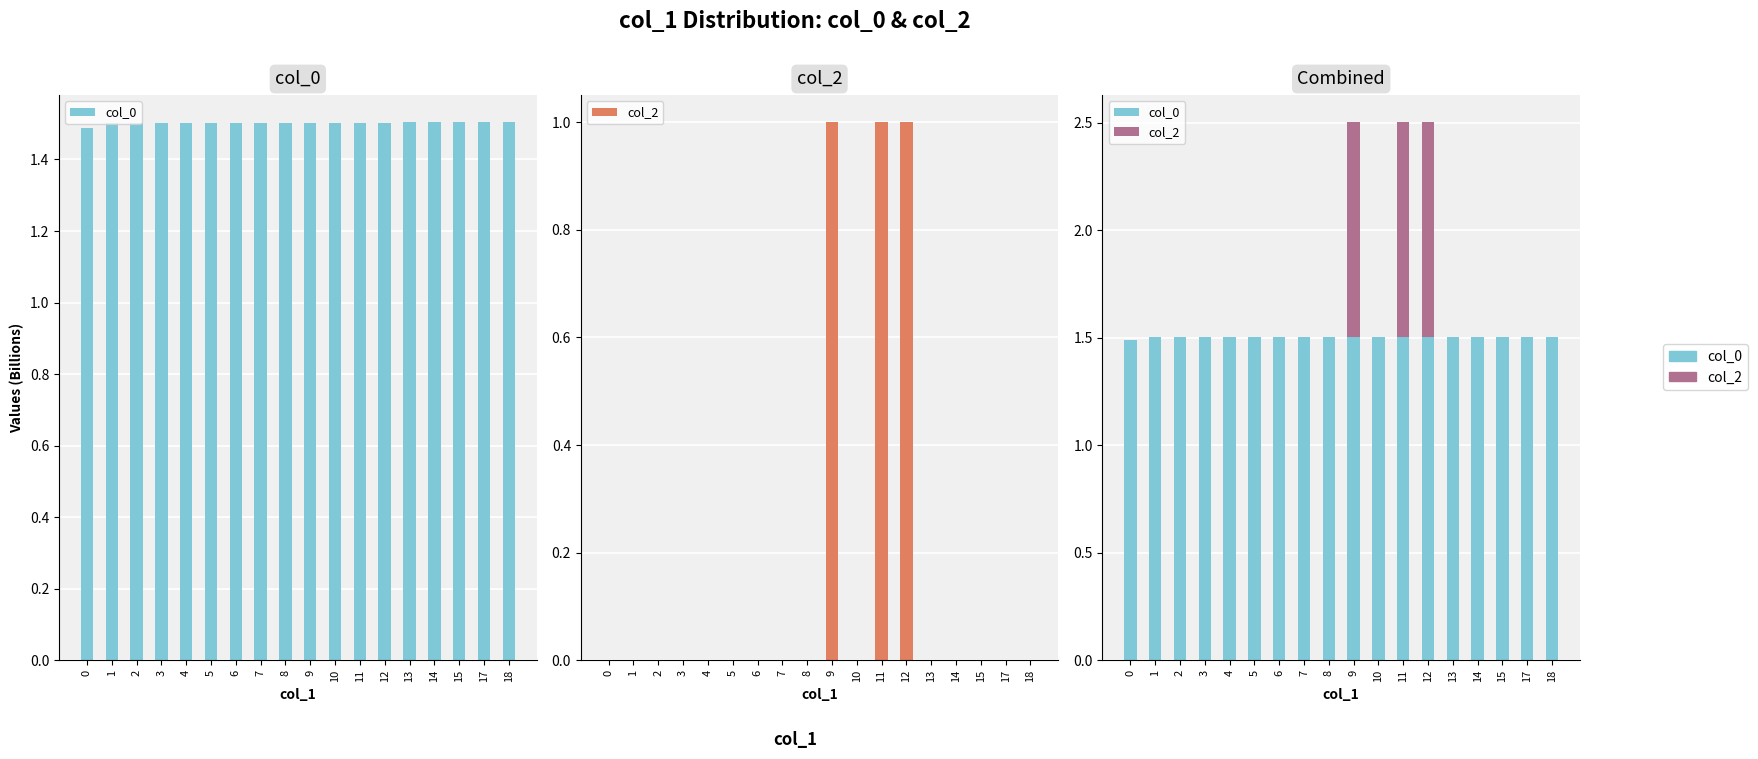

Rank the series at 3 from highest to lowest value.

col_0, col_2